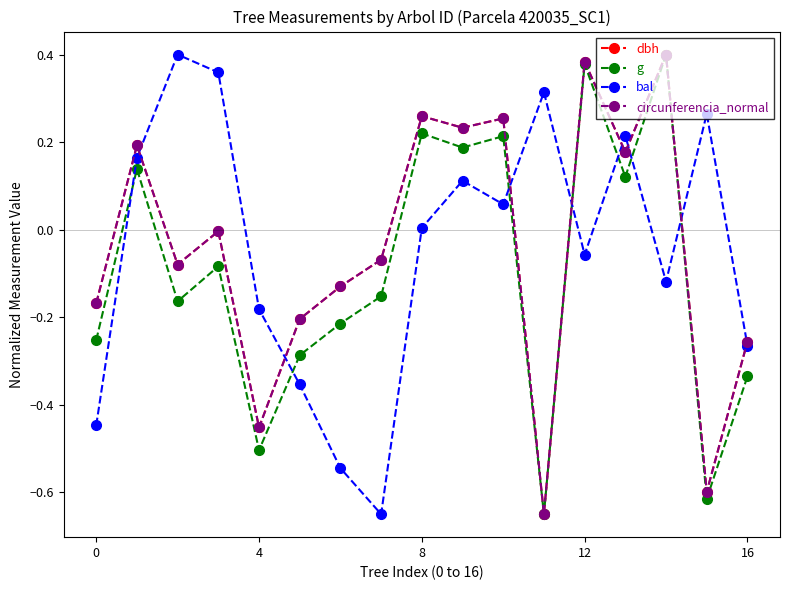

How many interior local peaks does the bal series have?

5